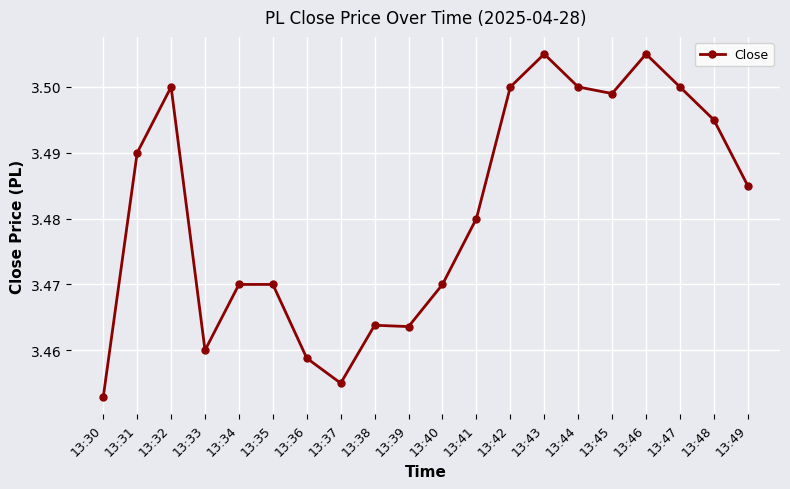

What is the sum of all values?

69.6